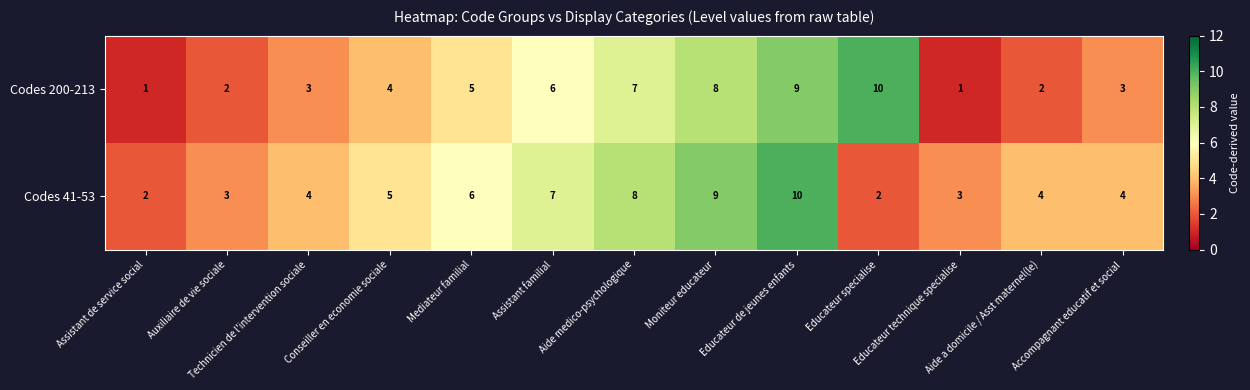

Which series has the largest total across all categories?

Codes 41-53